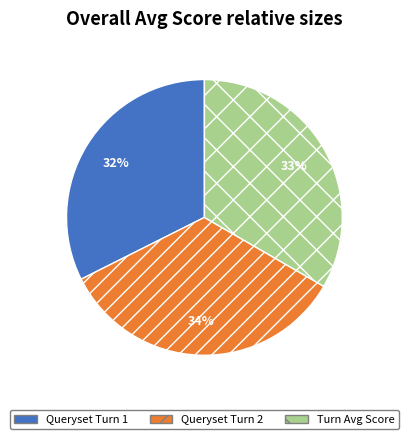

Is Queryset Turn 2 the majority of the pie?

No